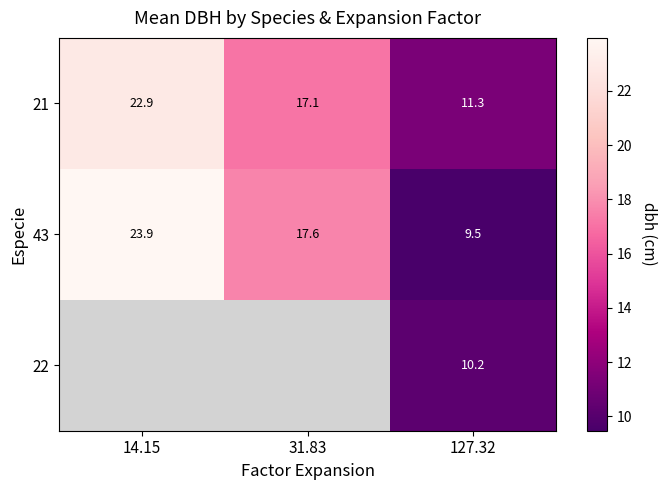

The value of 21 at 14.15 is 7.4. True or false?

False